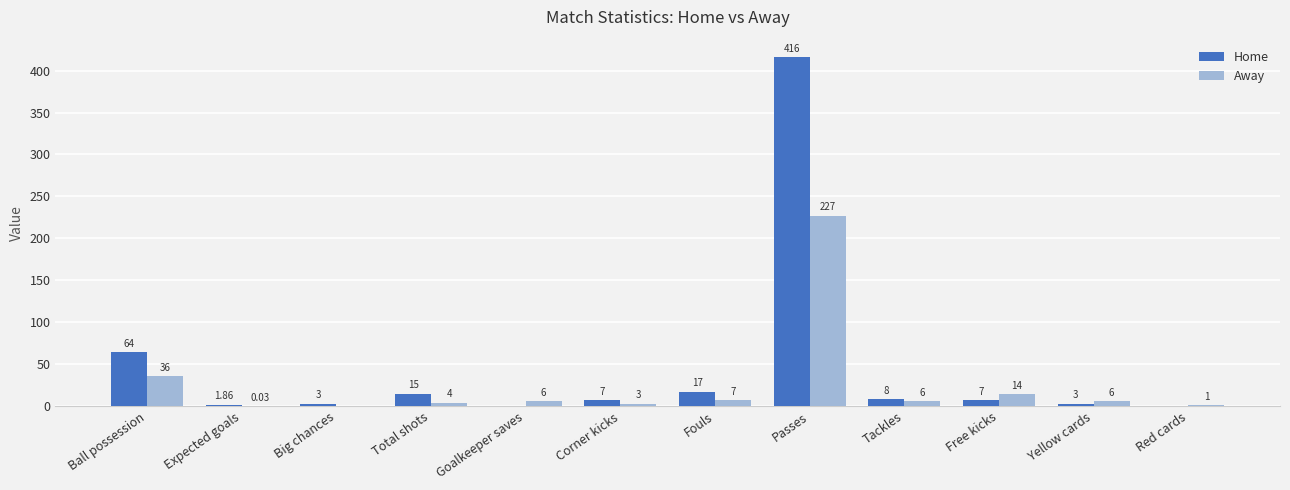

Is the value of Home at Red cards greater than the value of Away at Red cards?

No